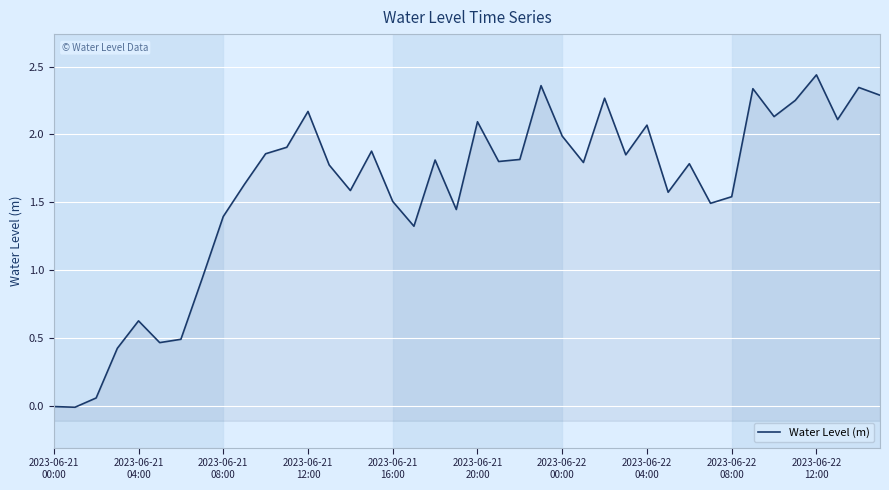

What is the value of the 25th point from the left?

2.0